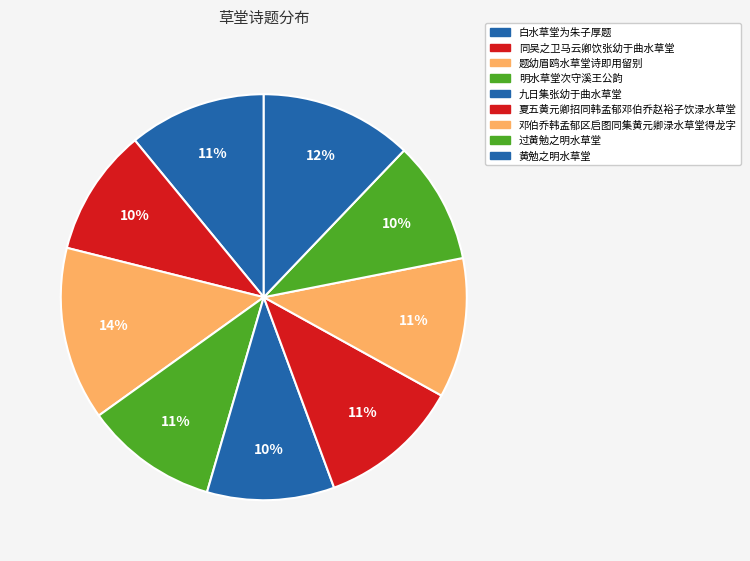

The 同吴之卫马云卿饮张幼于曲水草堂 slice represents 23% of the pie. True or false?

False